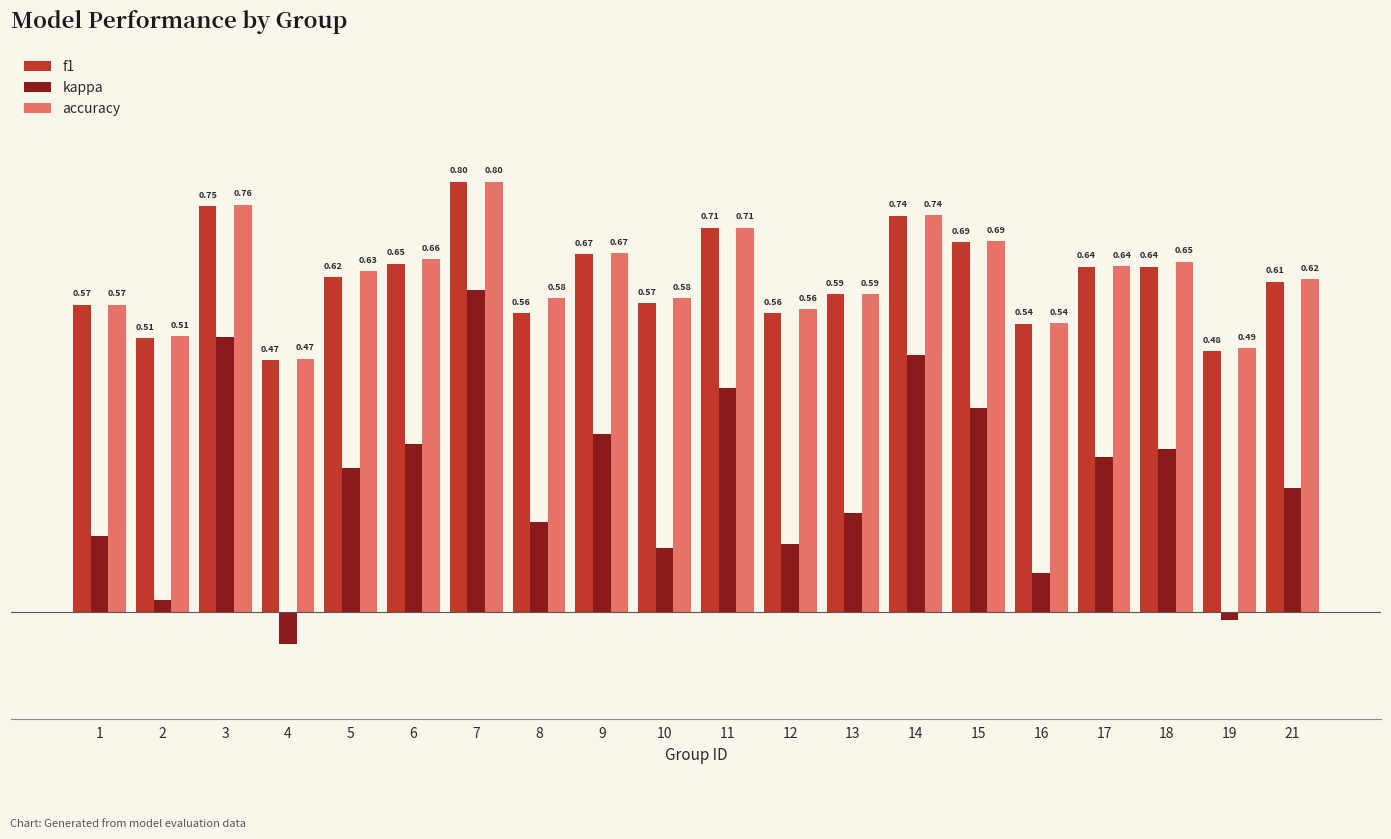

What are all the series names shown in the legend?

f1, kappa, accuracy